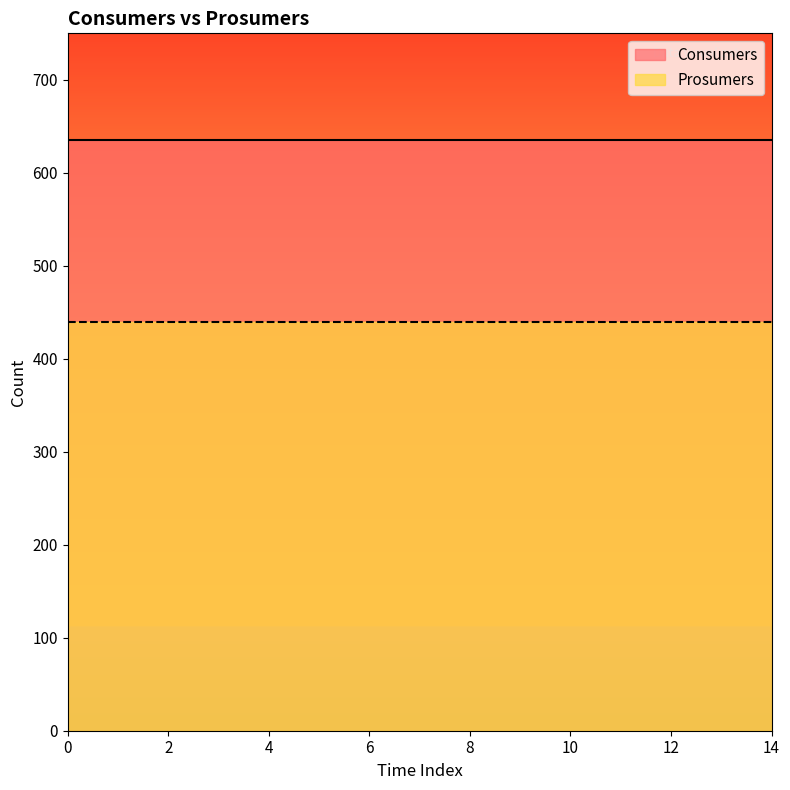

What is the lowest value of the Prosumers series?

440